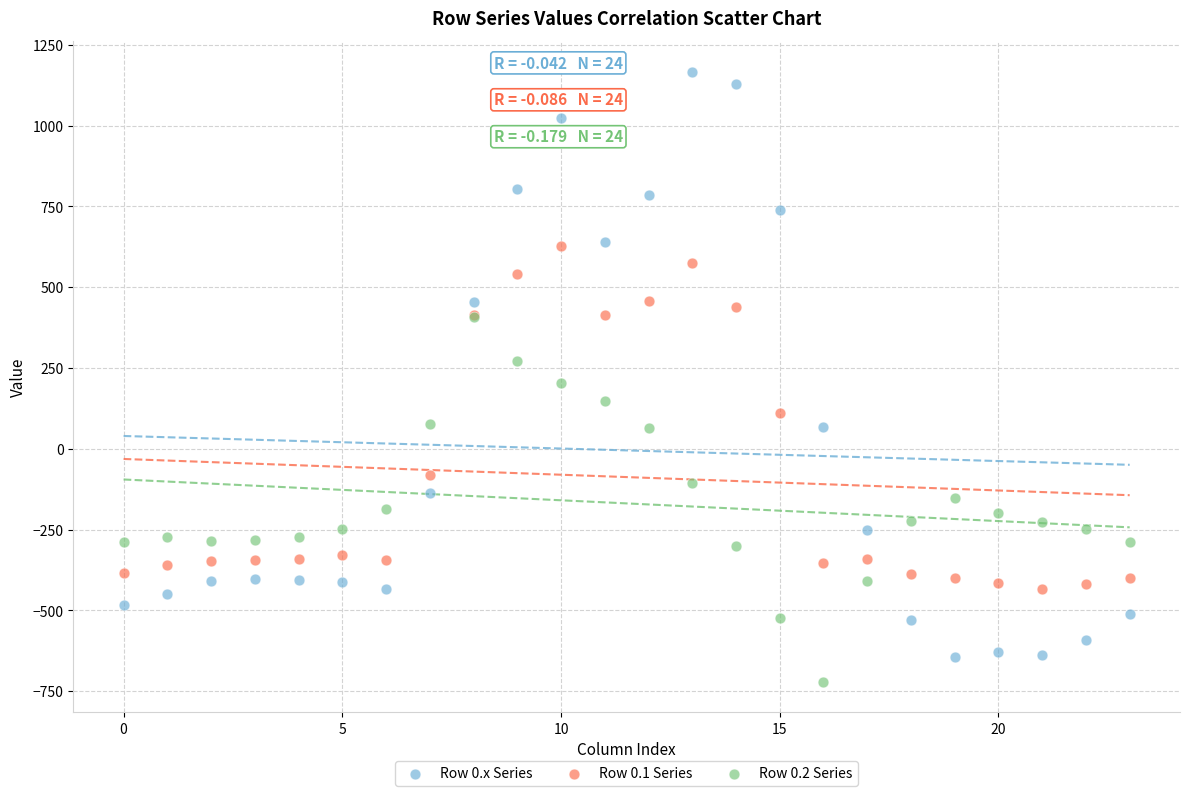

Which series has the largest Y range (max minus min)?

Row 0.x Series